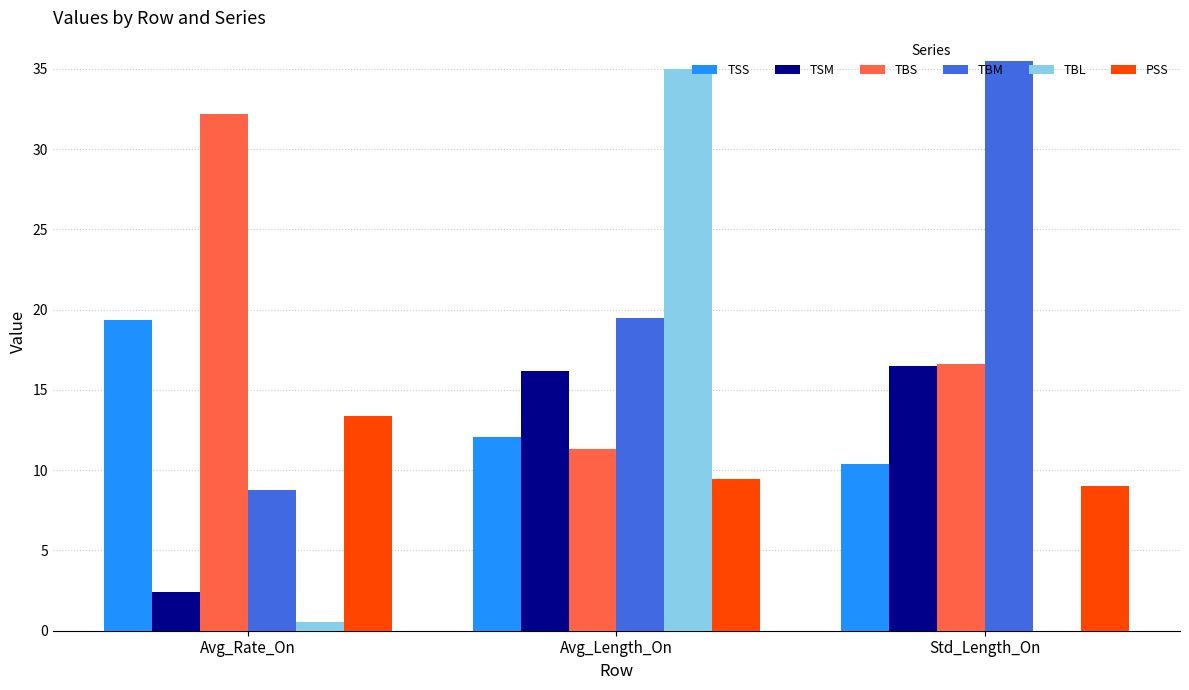

Reading left to right, what are all the values shown in this chart?

TSS: Avg_Rate_On=19.4	Avg_Length_On=12.1	Std_Length_On=10.4
TSM: Avg_Rate_On=2.4	Avg_Length_On=16.2	Std_Length_On=16.5
TBS: Avg_Rate_On=32.2	Avg_Length_On=11.3	Std_Length_On=16.6
TBM: Avg_Rate_On=8.8	Avg_Length_On=19.5	Std_Length_On=35.5
TBL: Avg_Rate_On=0.5	Avg_Length_On=35.0	Std_Length_On=0.0
PSS: Avg_Rate_On=13.3	Avg_Length_On=9.5	Std_Length_On=9.0